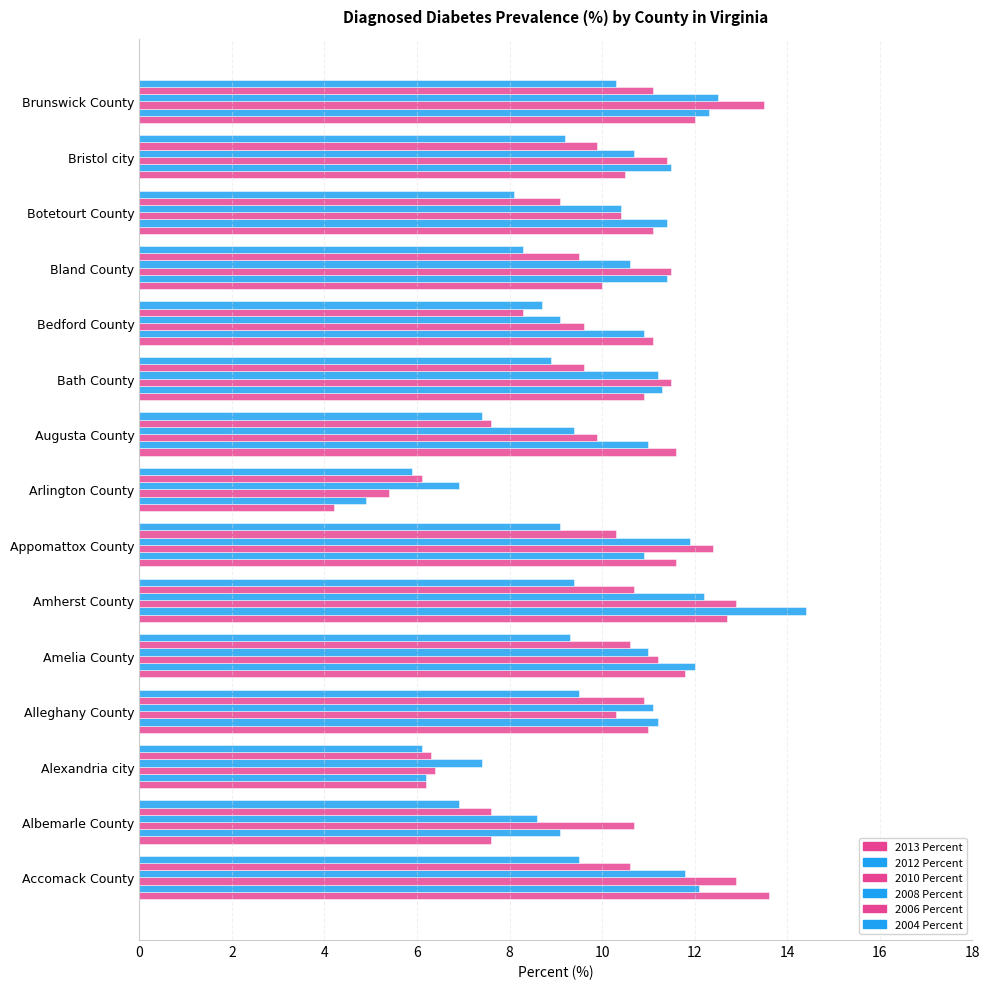

How many categories are shown in the chart?

15